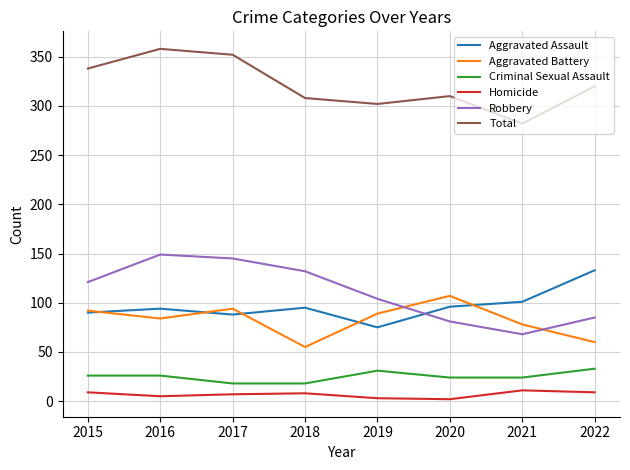

Which series has the largest total across all categories?

Total